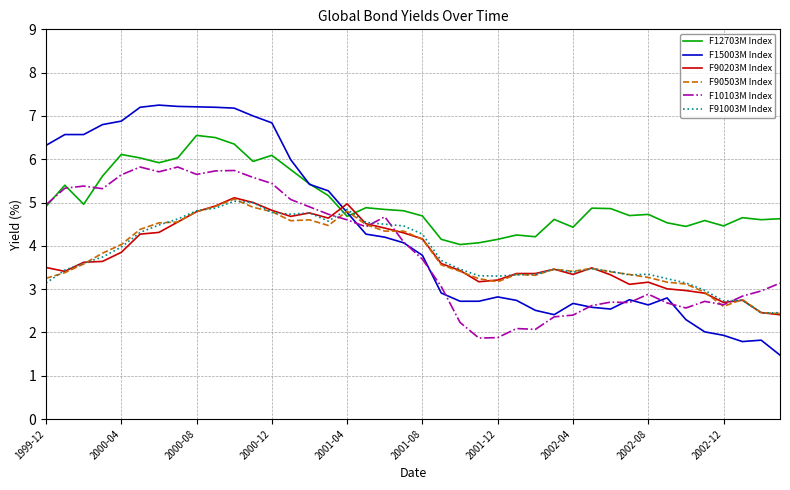

What is the maximum value for F10103M Index?

5.8